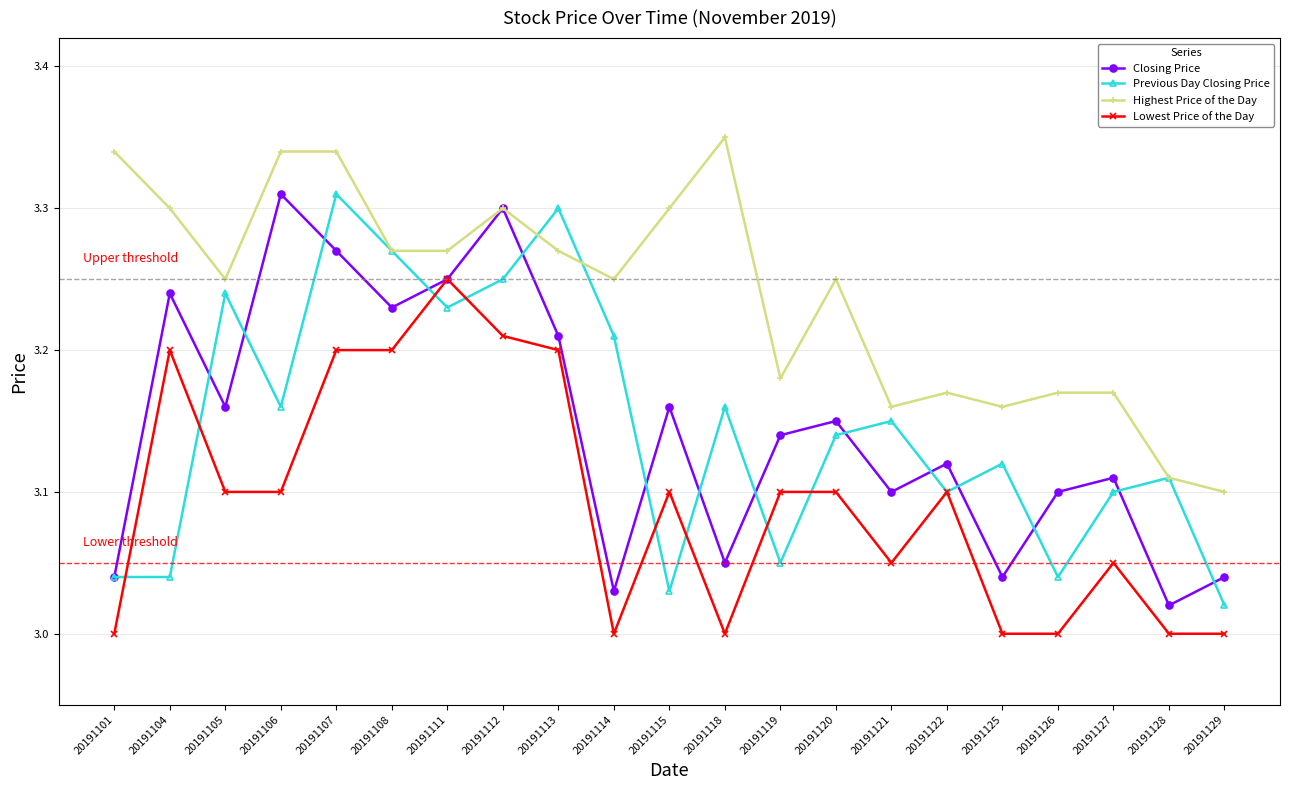

True or false: Lowest Price of the Day and Highest Price of the Day cross at least once.

False